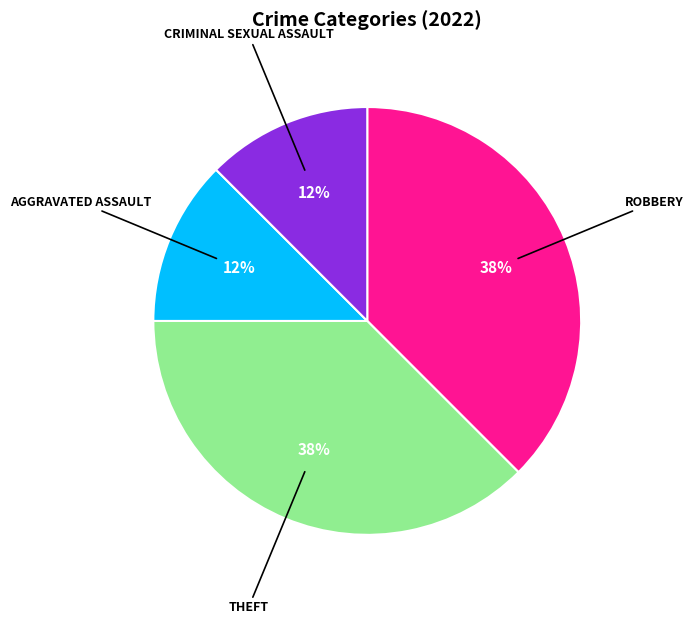

Is there any slice that represents more than half of the pie?

No